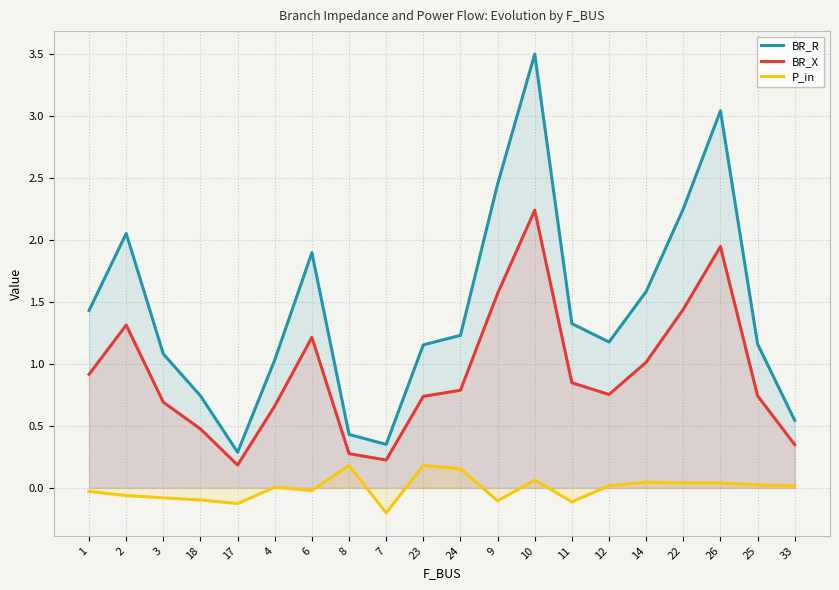

What is the maximum value for BR_X?

2.2